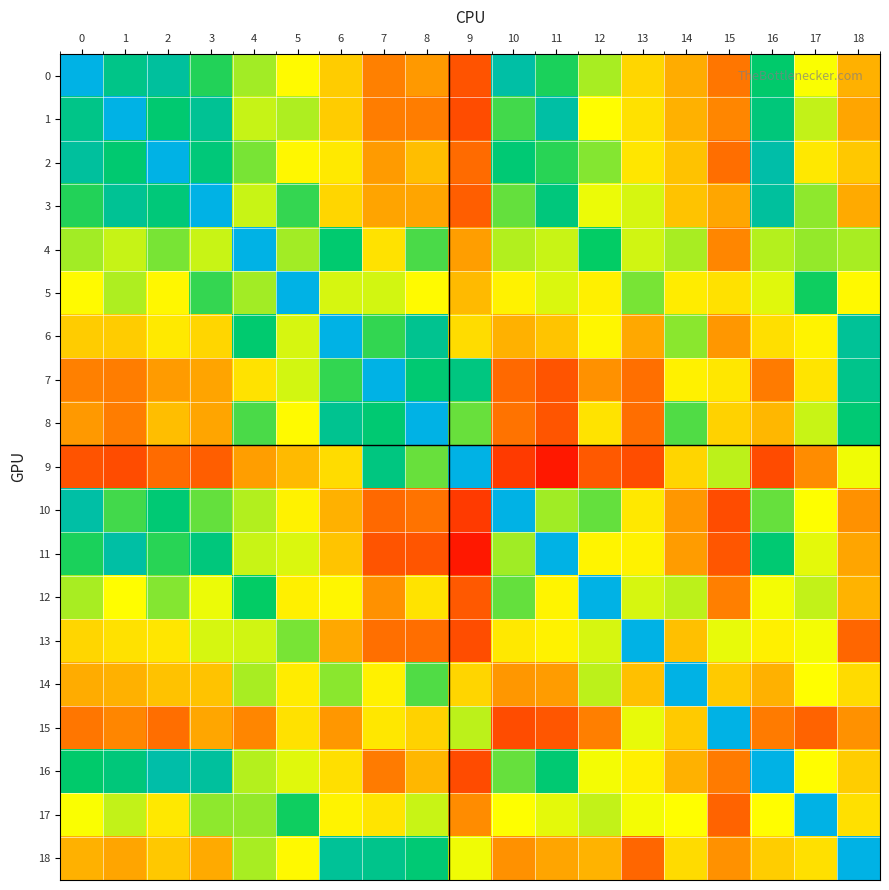

Reading left to right, what are all the values shown in this chart?

0: 0=1.0	1=0.8	2=0.8	3=0.7	4=0.5	5=0.4	6=0.3	7=0.1	8=0.1	9=-0.0	10=0.9	11=0.7	12=0.5	13=0.3	14=0.2	15=0.1	16=0.7	17=0.4	18=0.2
1: 0=0.8	1=1.0	2=0.7	3=0.8	4=0.5	5=0.5	6=0.3	7=0.1	8=0.1	9=-0.0	10=0.6	11=0.9	12=0.4	13=0.3	14=0.2	15=0.1	16=0.8	17=0.5	18=0.1
2: 0=0.8	1=0.7	2=1.0	3=0.8	4=0.6	5=0.4	6=0.4	7=0.1	8=0.2	9=0.0	10=0.7	11=0.7	12=0.6	13=0.3	14=0.2	15=0.0	16=0.9	17=0.4	18=0.2
3: 0=0.7	1=0.8	2=0.8	3=1.0	4=0.5	5=0.7	6=0.3	7=0.1	8=0.1	9=0.0	10=0.6	11=0.8	12=0.4	13=0.5	14=0.2	15=0.1	16=0.8	17=0.6	18=0.2
4: 0=0.5	1=0.5	2=0.6	3=0.5	4=1.0	5=0.5	6=0.7	7=0.3	8=0.6	9=0.1	10=0.5	11=0.5	12=0.7	13=0.5	14=0.5	15=0.1	16=0.5	17=0.5	18=0.5
5: 0=0.4	1=0.5	2=0.4	3=0.7	4=0.5	5=1.0	6=0.5	7=0.5	8=0.4	9=0.2	10=0.4	11=0.5	12=0.4	13=0.6	14=0.4	15=0.3	16=0.5	17=0.7	18=0.4
6: 0=0.3	1=0.3	2=0.4	3=0.3	4=0.7	5=0.5	6=1.0	7=0.7	8=0.8	9=0.3	10=0.2	11=0.2	12=0.4	13=0.1	14=0.6	15=0.1	16=0.3	17=0.4	18=0.8
7: 0=0.1	1=0.1	2=0.1	3=0.1	4=0.3	5=0.5	6=0.7	7=1.0	8=0.7	9=0.8	10=0.0	11=-0.0	12=0.1	13=0.0	14=0.4	15=0.3	16=0.1	17=0.3	18=0.8
8: 0=0.1	1=0.1	2=0.2	3=0.1	4=0.6	5=0.4	6=0.8	7=0.7	8=1.0	9=0.6	10=0.1	11=-0.0	12=0.3	13=0.0	14=0.6	15=0.3	16=0.2	17=0.5	18=0.7
9: 0=-0.0	1=-0.0	2=0.0	3=0.0	4=0.1	5=0.2	6=0.3	7=0.8	8=0.6	9=1.0	10=-0.0	11=-0.1	12=0.0	13=-0.0	14=0.3	15=0.5	16=-0.0	17=0.1	18=0.4
10: 0=0.9	1=0.6	2=0.7	3=0.6	4=0.5	5=0.4	6=0.2	7=0.0	8=0.1	9=-0.0	10=1.0	11=0.5	12=0.6	13=0.4	14=0.1	15=-0.0	16=0.6	17=0.4	18=0.1
11: 0=0.7	1=0.9	2=0.7	3=0.8	4=0.5	5=0.5	6=0.2	7=-0.0	8=-0.0	9=-0.1	10=0.5	11=1.0	12=0.4	13=0.4	14=0.1	15=0.0	16=0.7	17=0.5	18=0.1
12: 0=0.5	1=0.4	2=0.6	3=0.4	4=0.7	5=0.4	6=0.4	7=0.1	8=0.3	9=0.0	10=0.6	11=0.4	12=1.0	13=0.5	14=0.5	15=0.1	16=0.4	17=0.5	18=0.2
13: 0=0.3	1=0.3	2=0.3	3=0.5	4=0.5	5=0.6	6=0.1	7=0.0	8=0.0	9=-0.0	10=0.4	11=0.4	12=0.5	13=1.0	14=0.2	15=0.5	16=0.4	17=0.4	18=0.0
14: 0=0.2	1=0.2	2=0.2	3=0.2	4=0.5	5=0.4	6=0.6	7=0.4	8=0.6	9=0.3	10=0.1	11=0.1	12=0.5	13=0.2	14=1.0	15=0.3	16=0.2	17=0.4	18=0.3
15: 0=0.1	1=0.1	2=0.0	3=0.1	4=0.1	5=0.3	6=0.1	7=0.3	8=0.3	9=0.5	10=-0.0	11=0.0	12=0.1	13=0.5	14=0.3	15=1.0	16=0.1	17=0.0	18=0.1
16: 0=0.7	1=0.8	2=0.9	3=0.8	4=0.5	5=0.5	6=0.3	7=0.1	8=0.2	9=-0.0	10=0.6	11=0.7	12=0.4	13=0.4	14=0.2	15=0.1	16=1.0	17=0.4	18=0.3
17: 0=0.4	1=0.5	2=0.4	3=0.6	4=0.5	5=0.7	6=0.4	7=0.3	8=0.5	9=0.1	10=0.4	11=0.5	12=0.5	13=0.4	14=0.4	15=0.0	16=0.4	17=1.0	18=0.3
18: 0=0.2	1=0.1	2=0.2	3=0.2	4=0.5	5=0.4	6=0.8	7=0.8	8=0.7	9=0.4	10=0.1	11=0.1	12=0.2	13=0.0	14=0.3	15=0.1	16=0.3	17=0.3	18=1.0